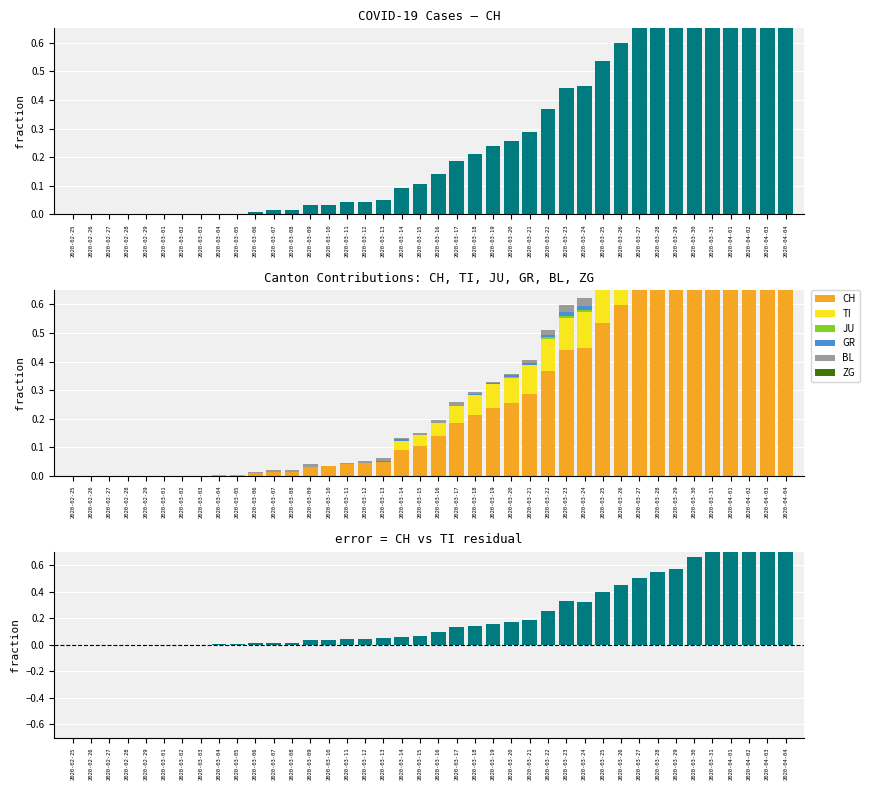

What is the sum of all GR values?

0.3